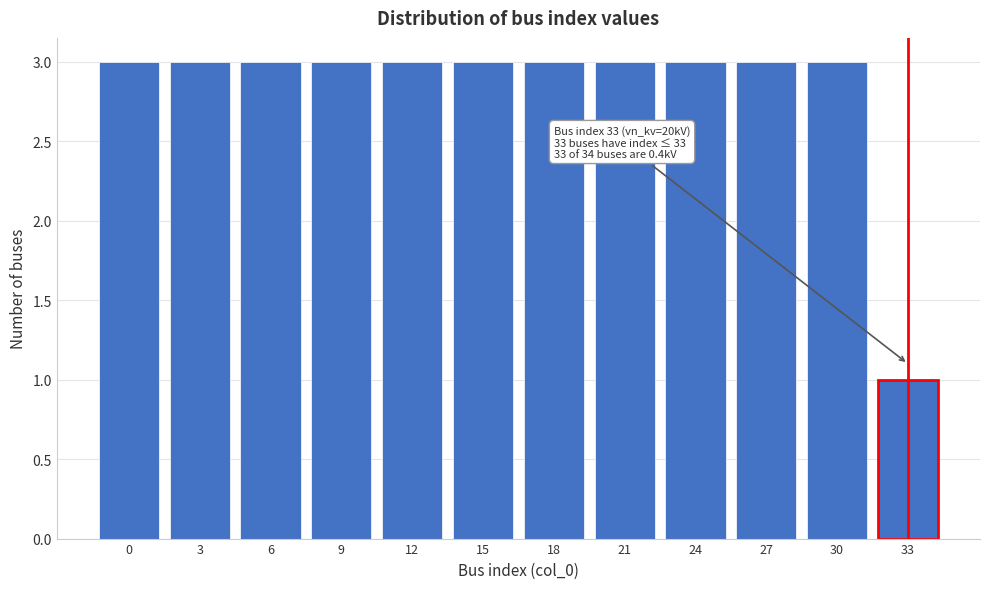

Reading left to right, what are all the values shown in this chart?

3	3	3	3	3	3	3	3	3	3	3	1